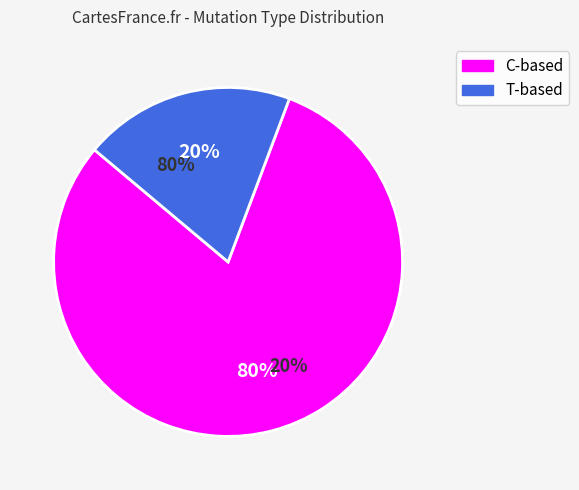

How much of the chart is everything except 17?

100.0%